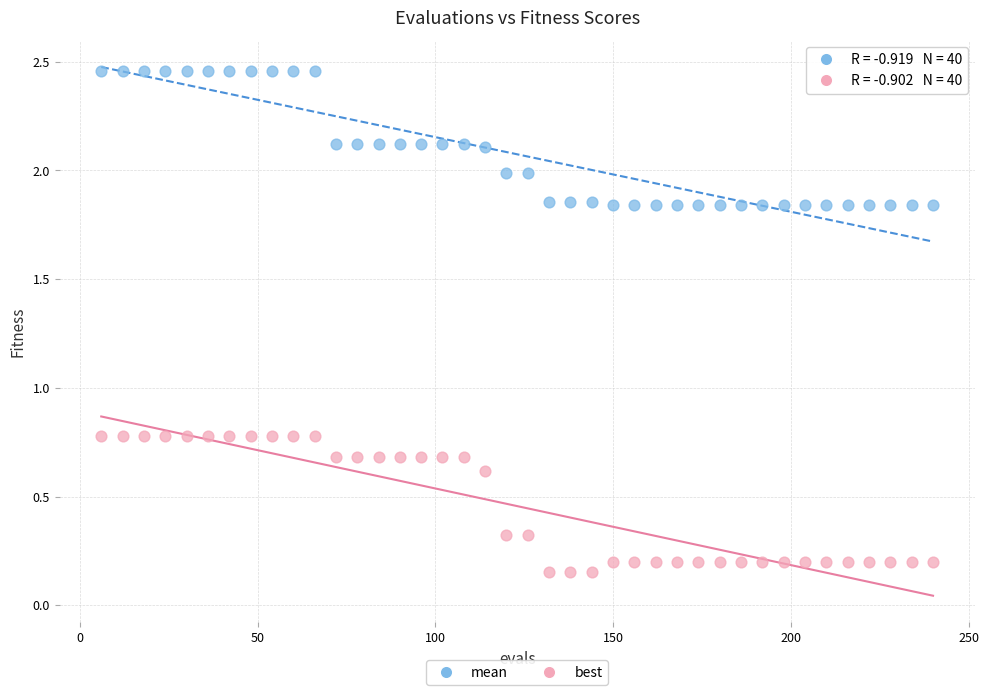

Across all data points, what is the range of X values (max minus min)?

234.0